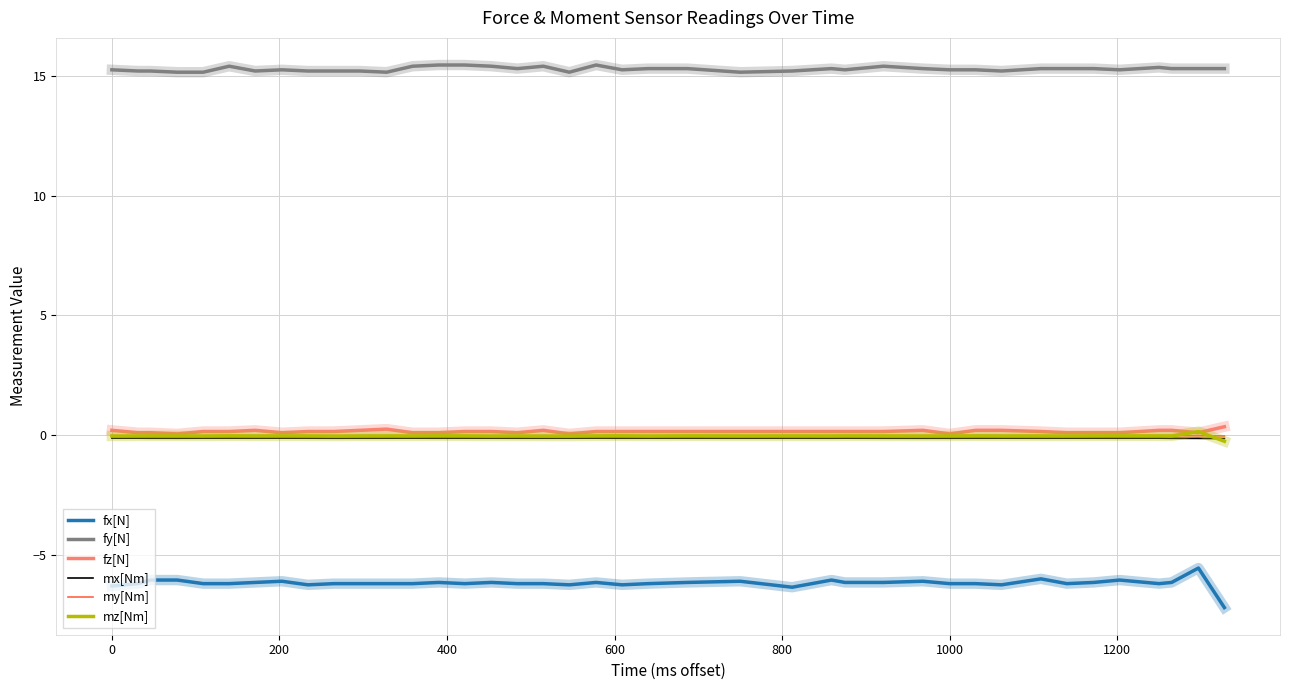

Which series has the largest total across all categories?

fy[N]